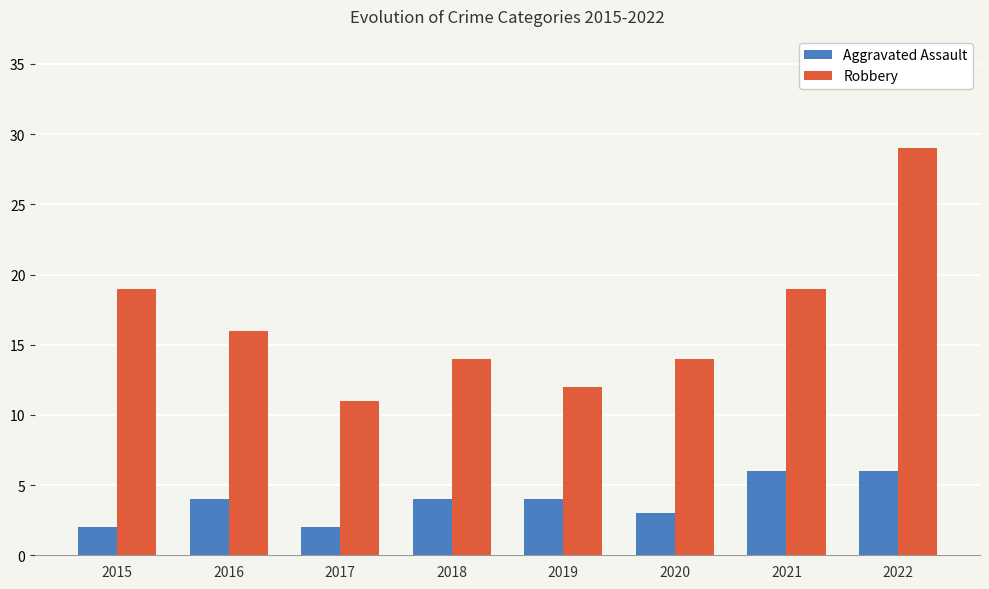

Rank the series by their maximum value, from highest to lowest.

Robbery, Aggravated Assault